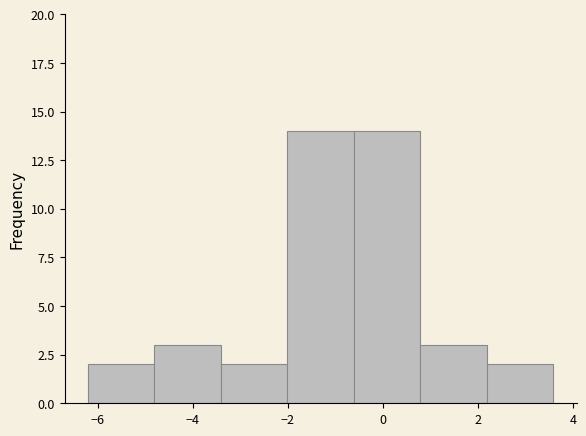

Reading left to right, list every bar in this chart as the range it spans on the x-axis followed by its height. Neither the bar edges nor the heights are printed on the chart, so give them approximately, as read against the axes.

-6.2 to -4.8: 2
-4.8 to -3.4: 3
-3.4 to -2.0: 2
-2.0 to -0.6: 14
-0.6 to 0.8: 14
0.8 to 2.2: 3
2.2 to 3.6: 2